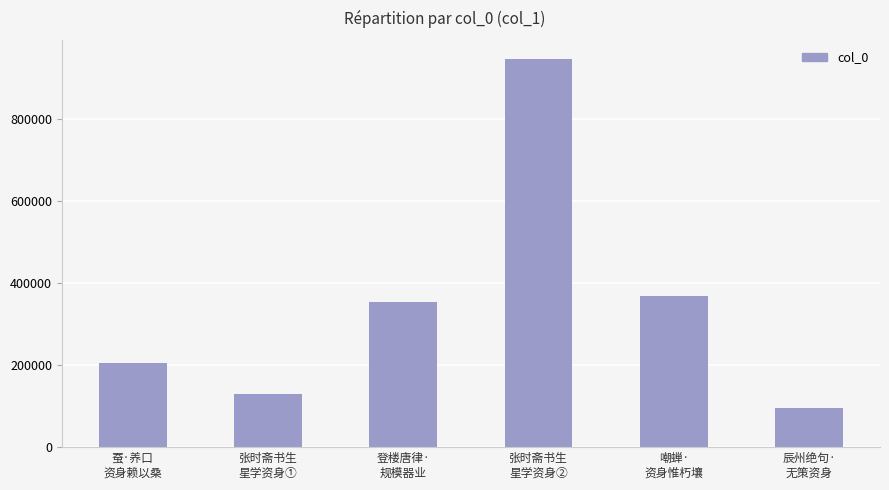

What position from the right is 嘲蝉·
资身惟朽壤?

2